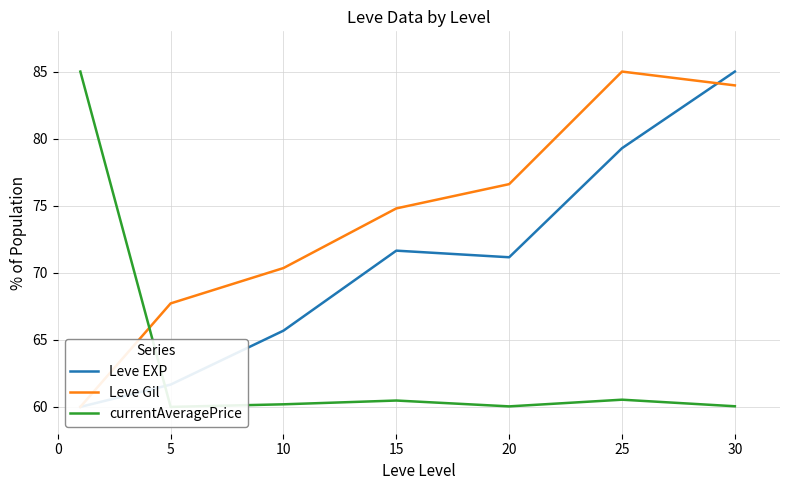

What is the highest value of the currentAveragePrice series?

85.0